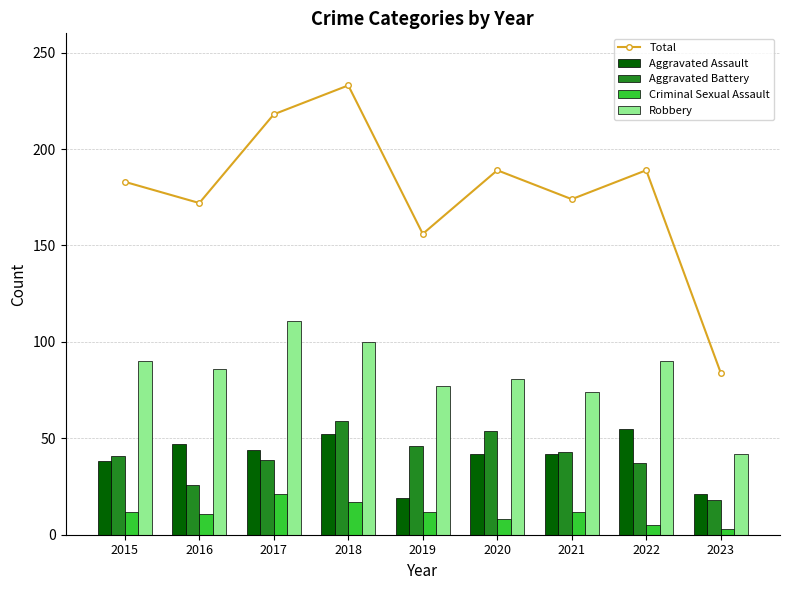

True or false: Total has a value of 289 at 2020.

False